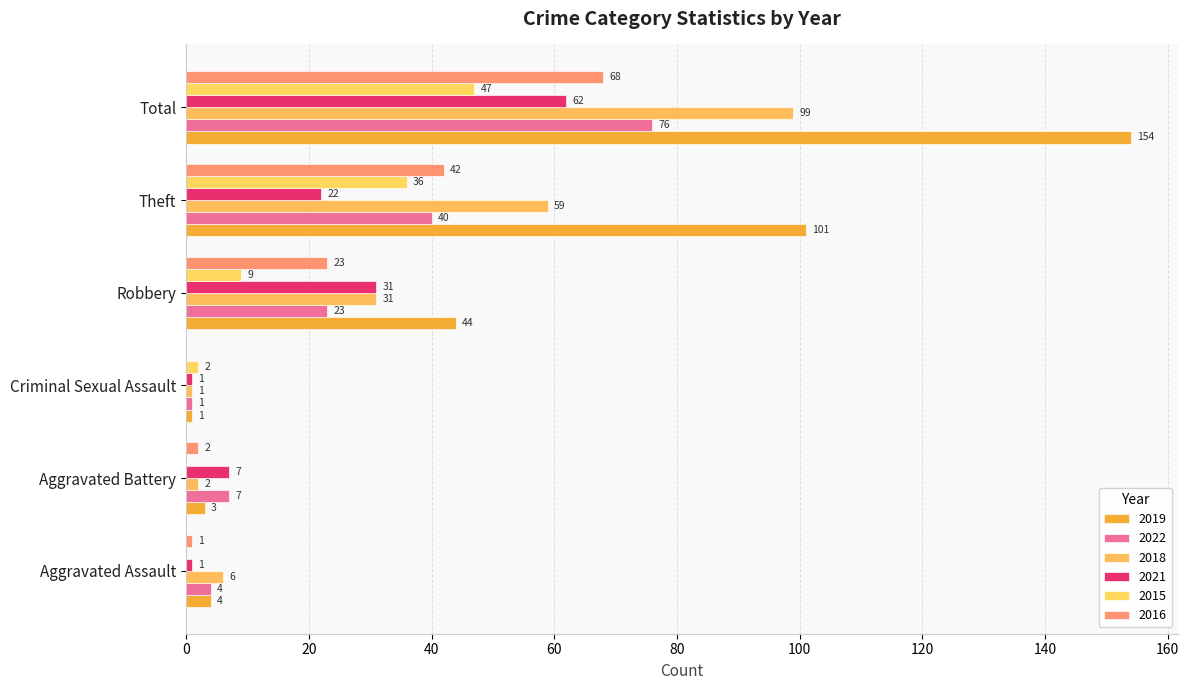

What are all the series names shown in the legend?

2019, 2022, 2018, 2021, 2015, 2016